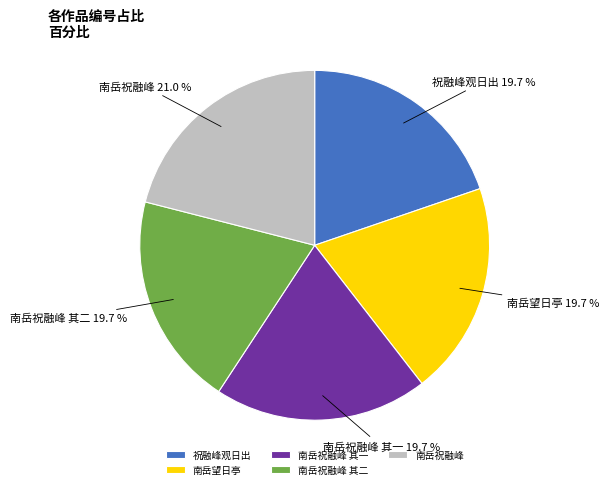

Between 南岳祝融峰 其二 and 南岳祝融峰, which is larger?

南岳祝融峰